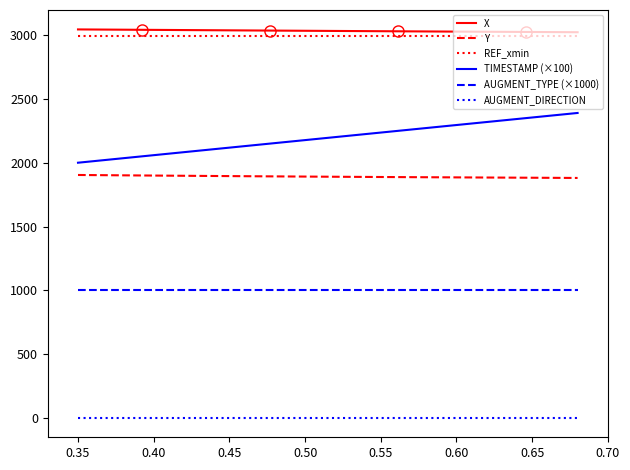

What is the maximum value shown in the chart?

3044.9